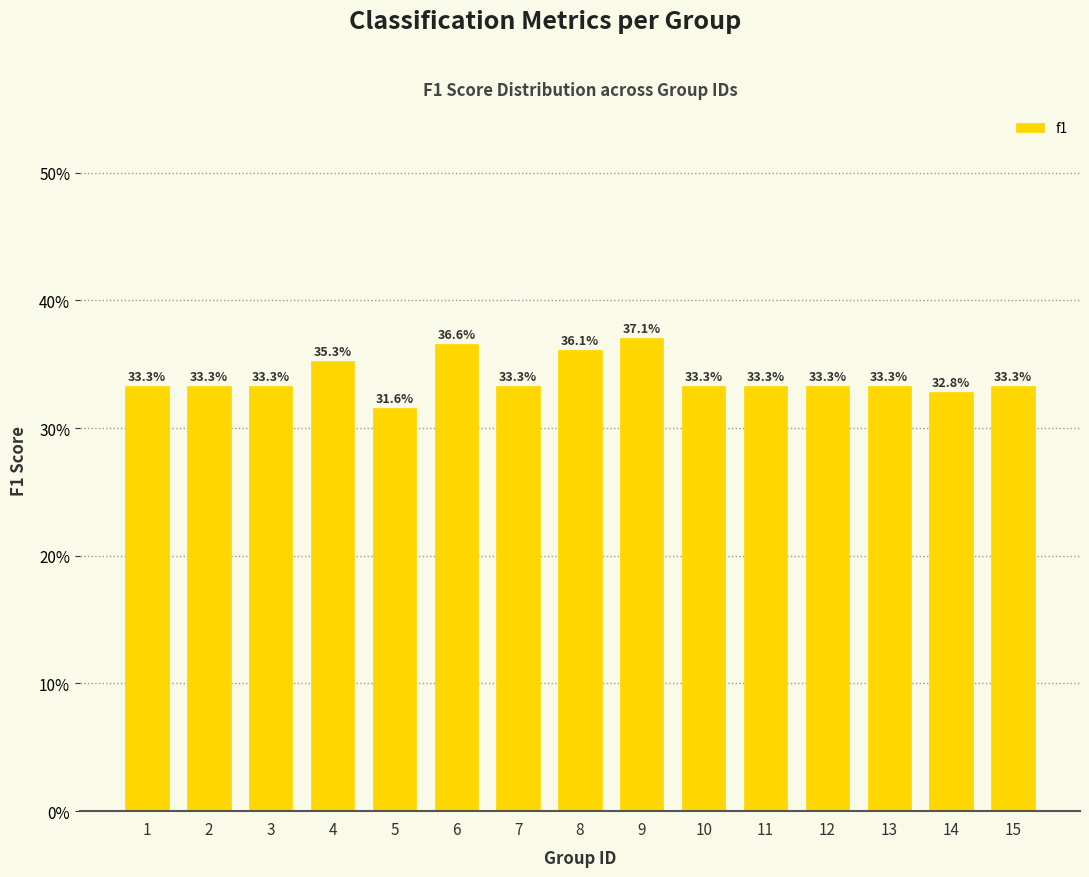

Where is the data nearest to the value 0?

5